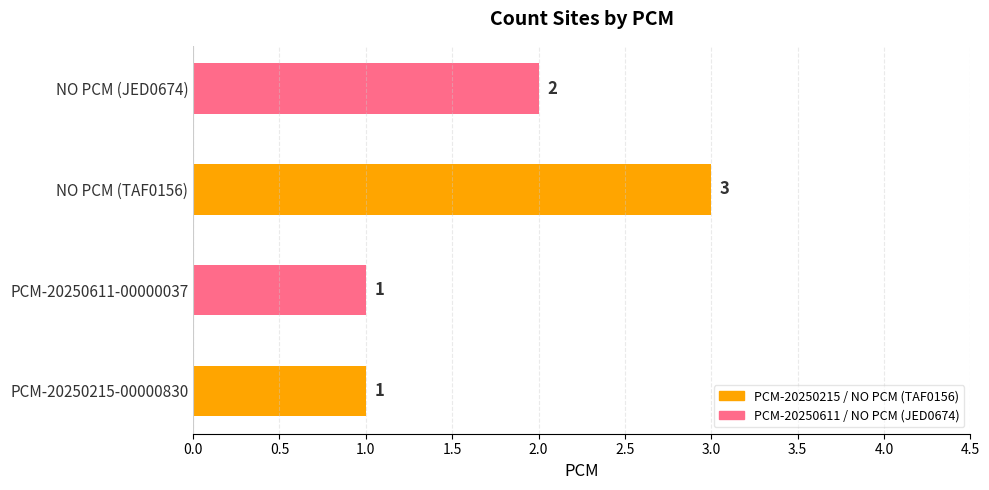

Between PCM-20250611-00000037 and NO PCM (TAF0156), which is larger?

NO PCM (TAF0156)